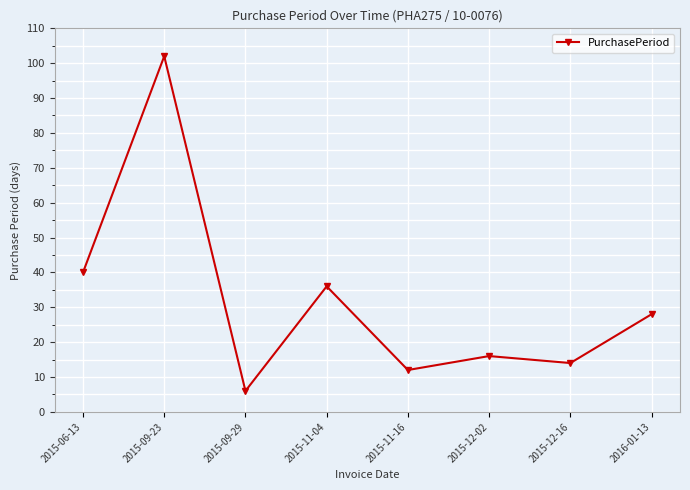

How many lines are shown in the chart?

1